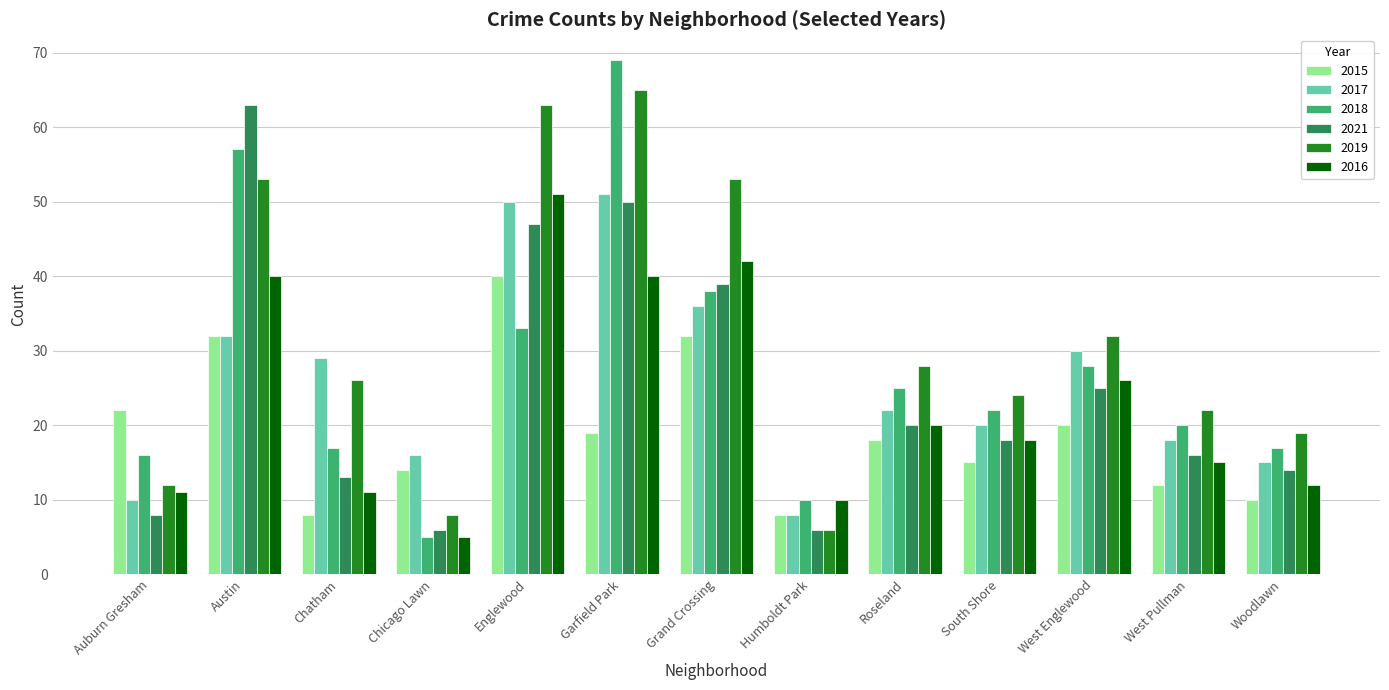

How many groups of bars are there?

13